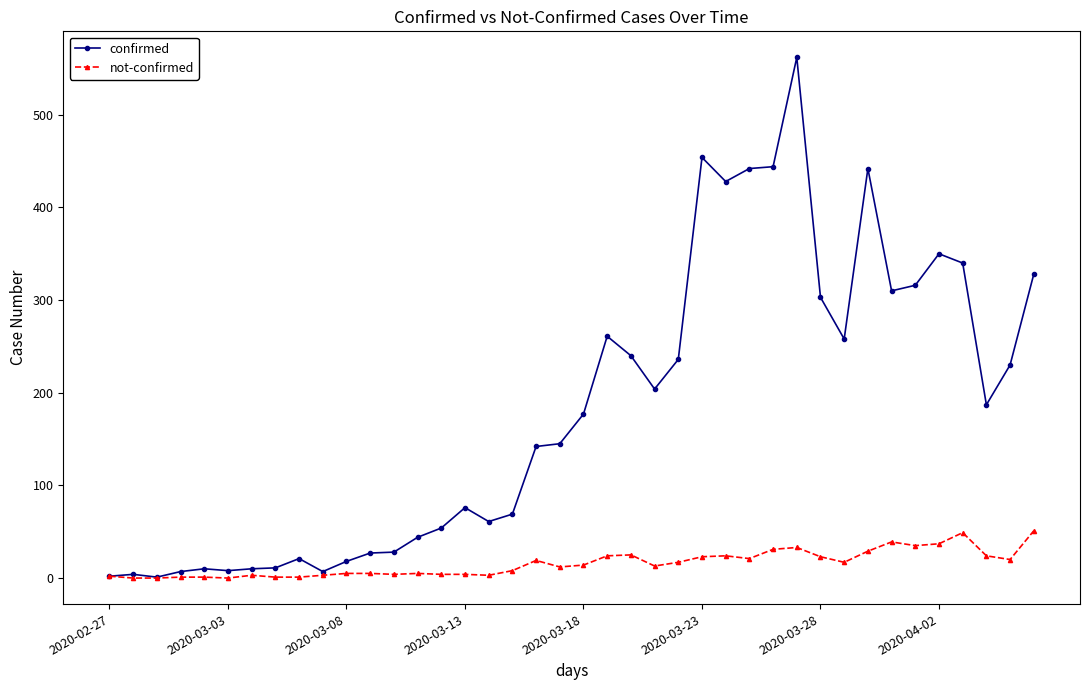

True or false: not-confirmed has more than 0 points higher than both neighbors.

True